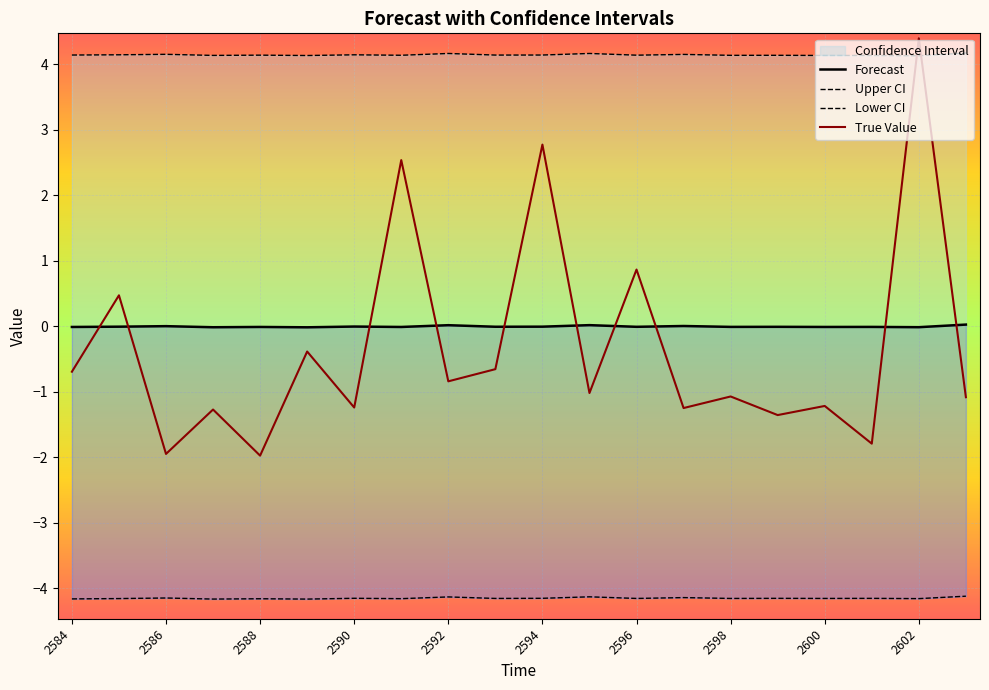

What is the minimum value for True Value?

-2.0